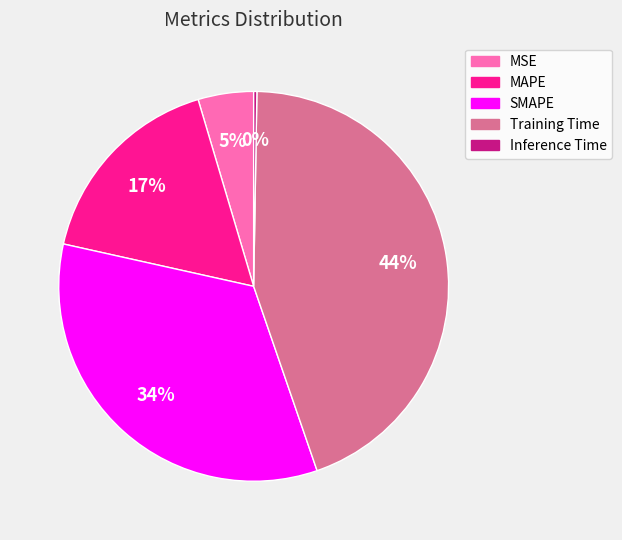

Does MSE represent more than half of the total?

No